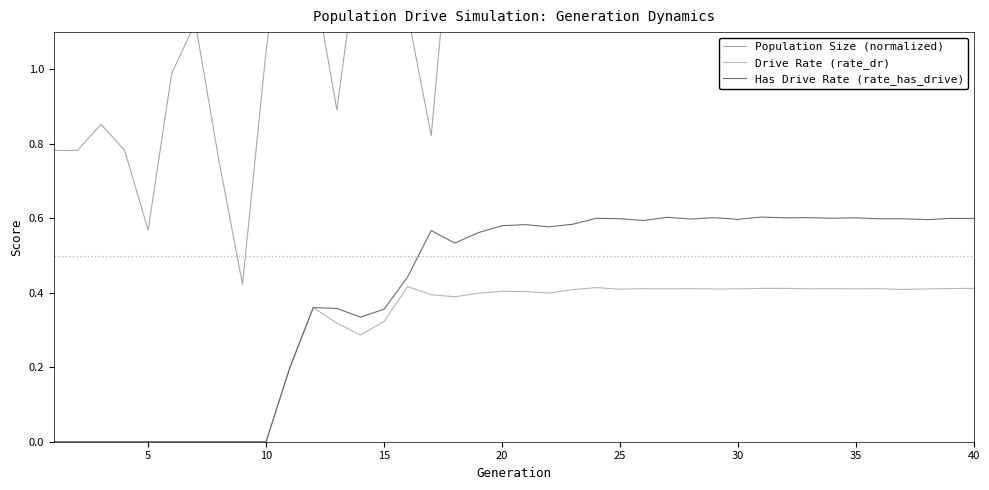

The value of Drive Rate (rate_dr) at 40 is 0.7. True or false?

False